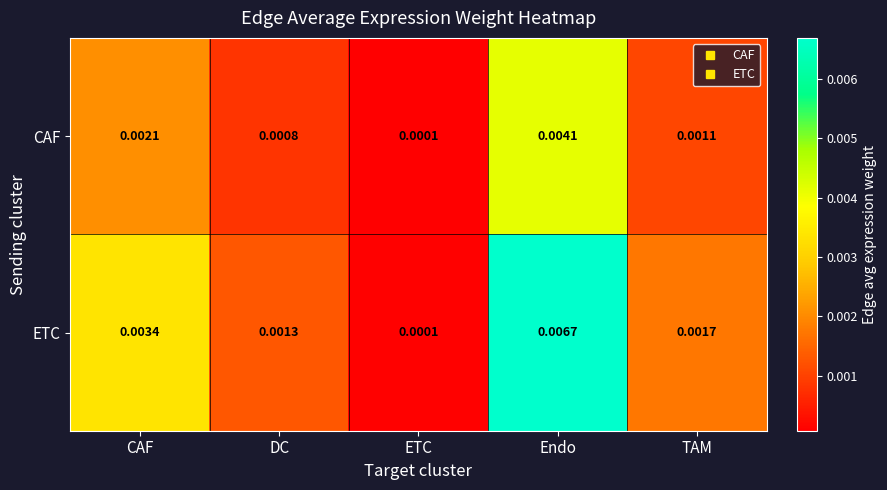

At which category does the chart reach its minimum across all series?

ETC